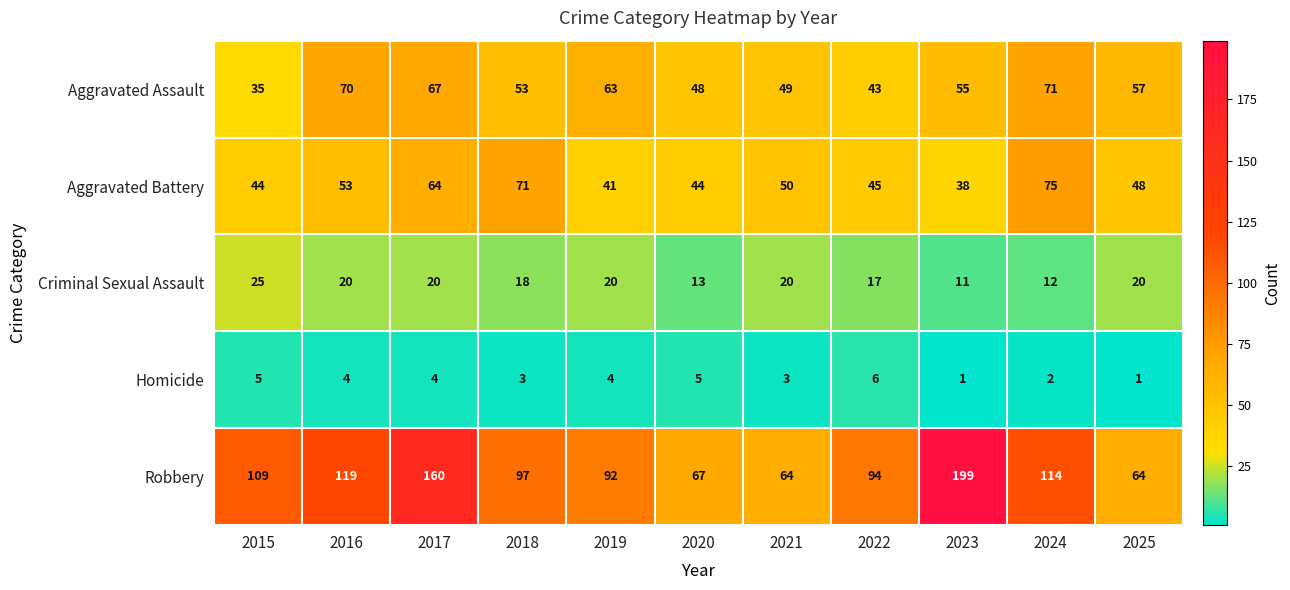

True or false: Aggravated Battery has a value of 45 at 2022.

True